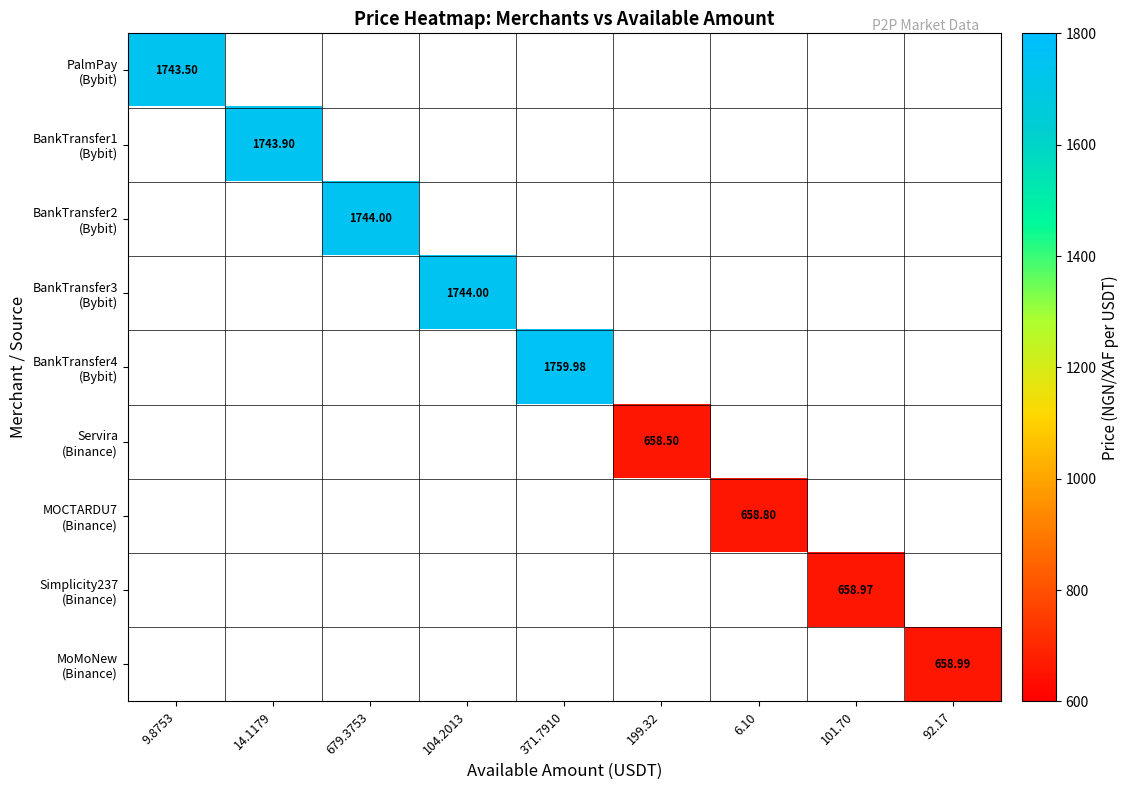

Rank the categories by Servira (Binance) value from highest to lowest.

9.8753, 14.1179, 679.3753, 104.2013, 371.7910, 199.32, 6.10, 101.70, 92.17